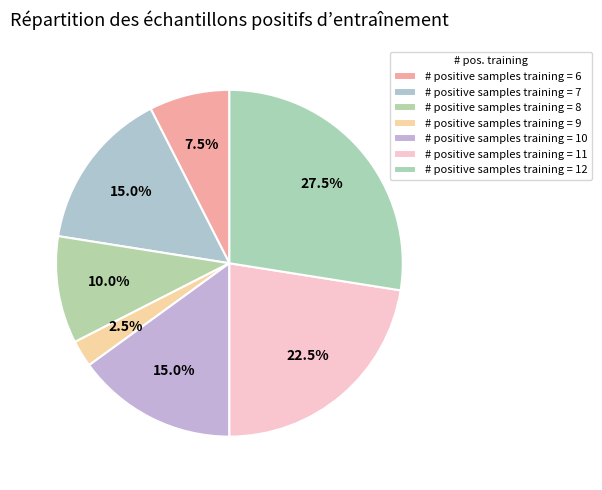

Does # positive samples training = 11 account for over 50% of the chart?

No